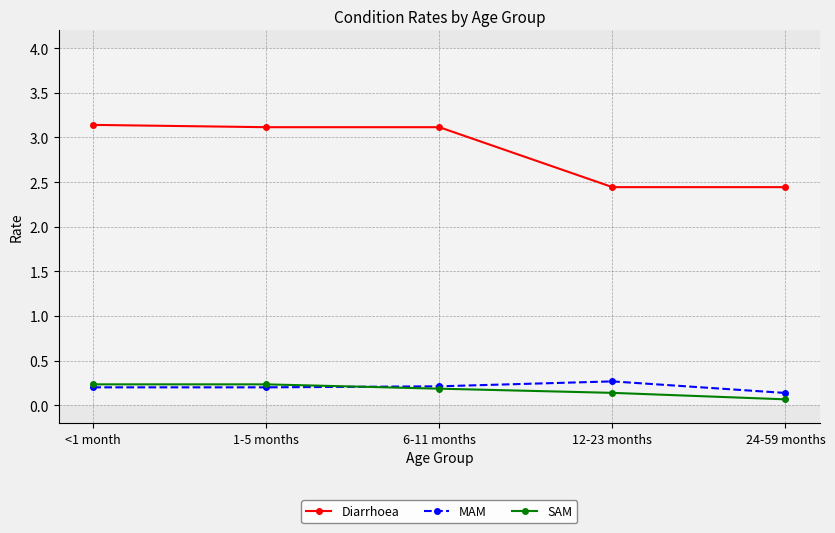

What is the difference between the highest and lowest values at 6-11 months?

2.9